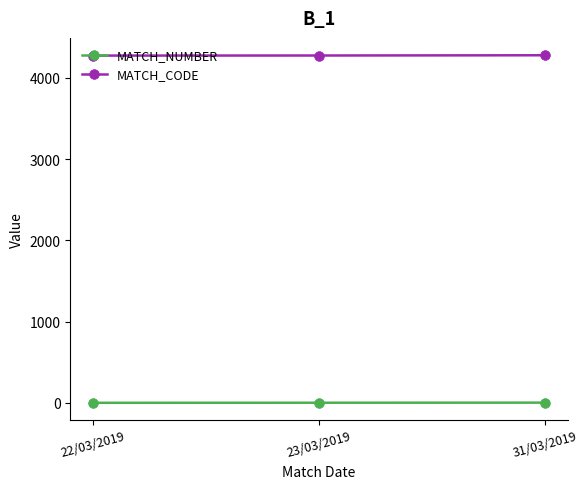

At how many categories does at least one series exceed 2553?

3